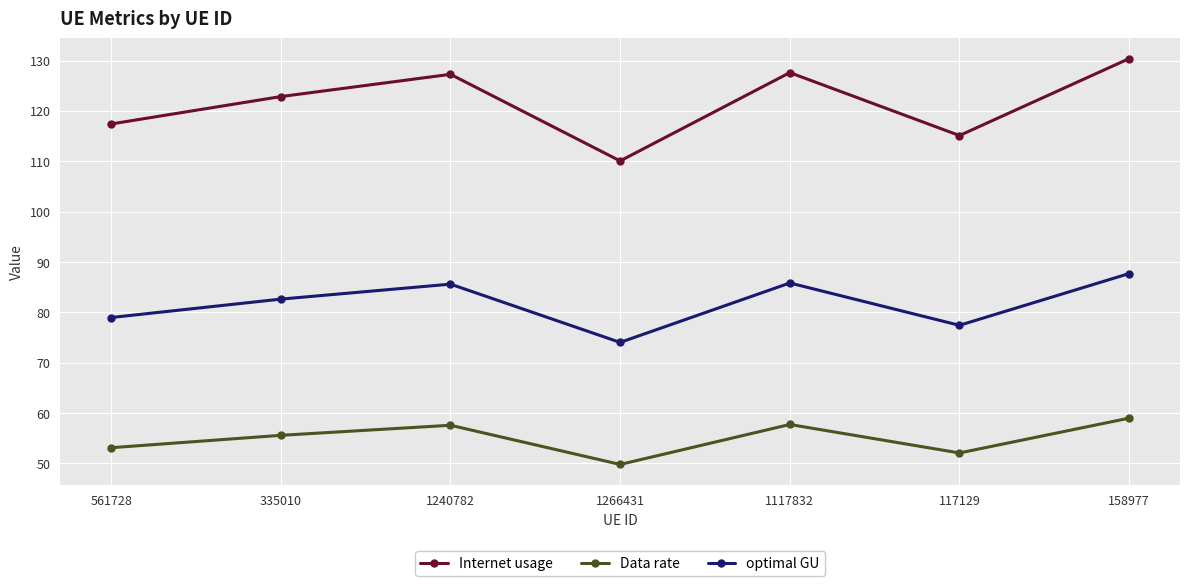

What position from the left is 158977?

7